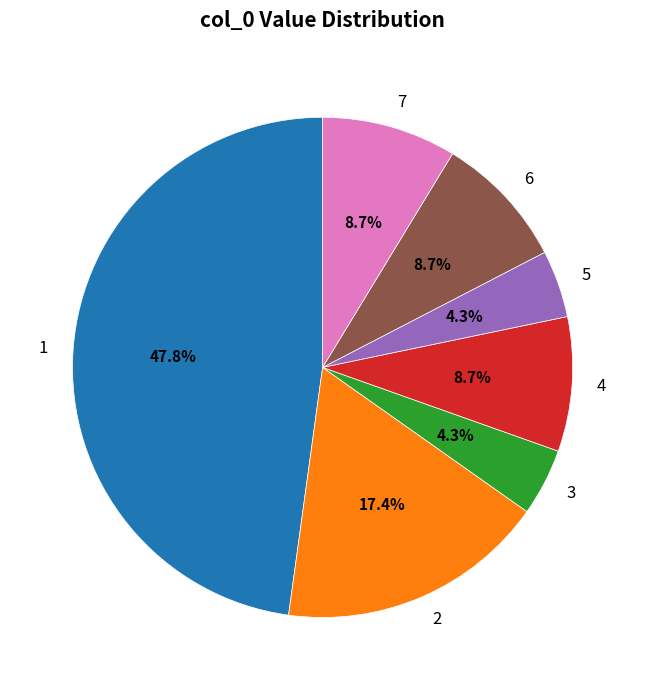

What is the ratio of the value at 3 to the value at 5?

1.0